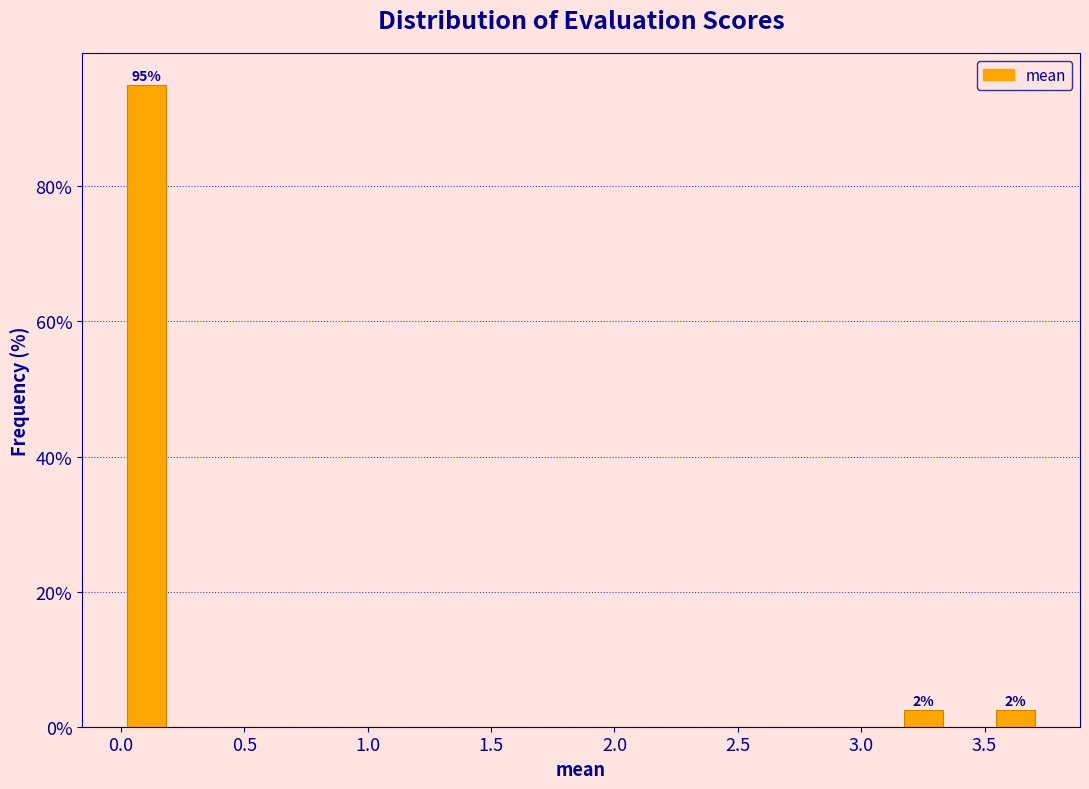

Read against the x-axis, roughly where is the centre of the tallest bar?

0.10